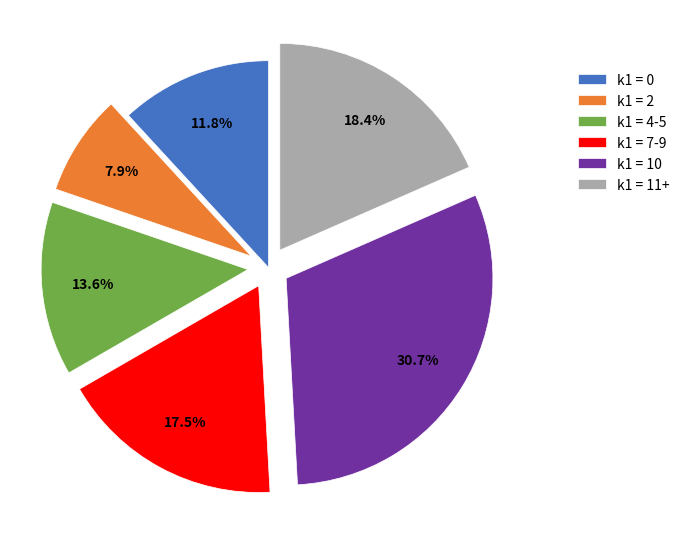

Which category has the smallest portion of the pie?

k1 = 2